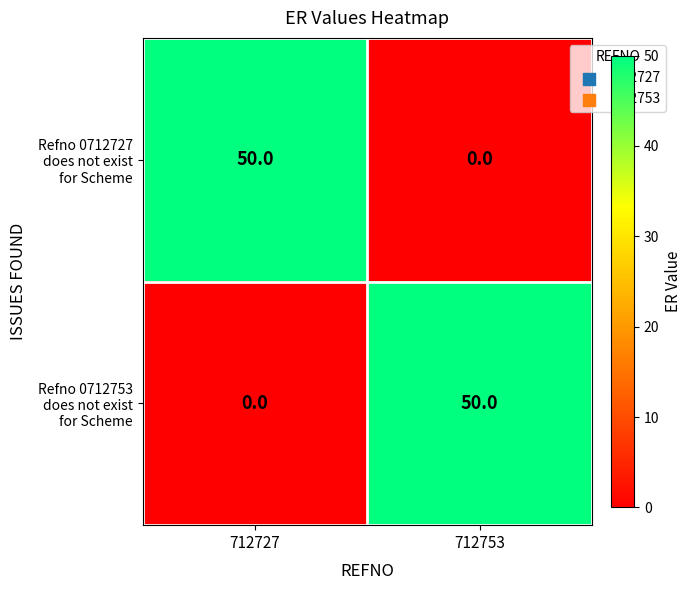

What is the difference between the highest and lowest values at 712727?

50